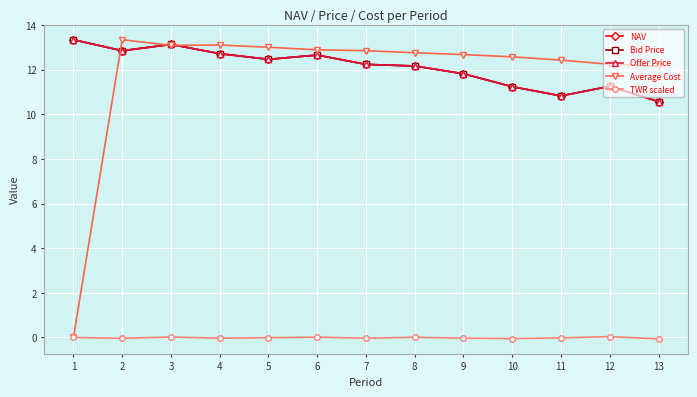

What is the average value of the Bid Price series?

12.1